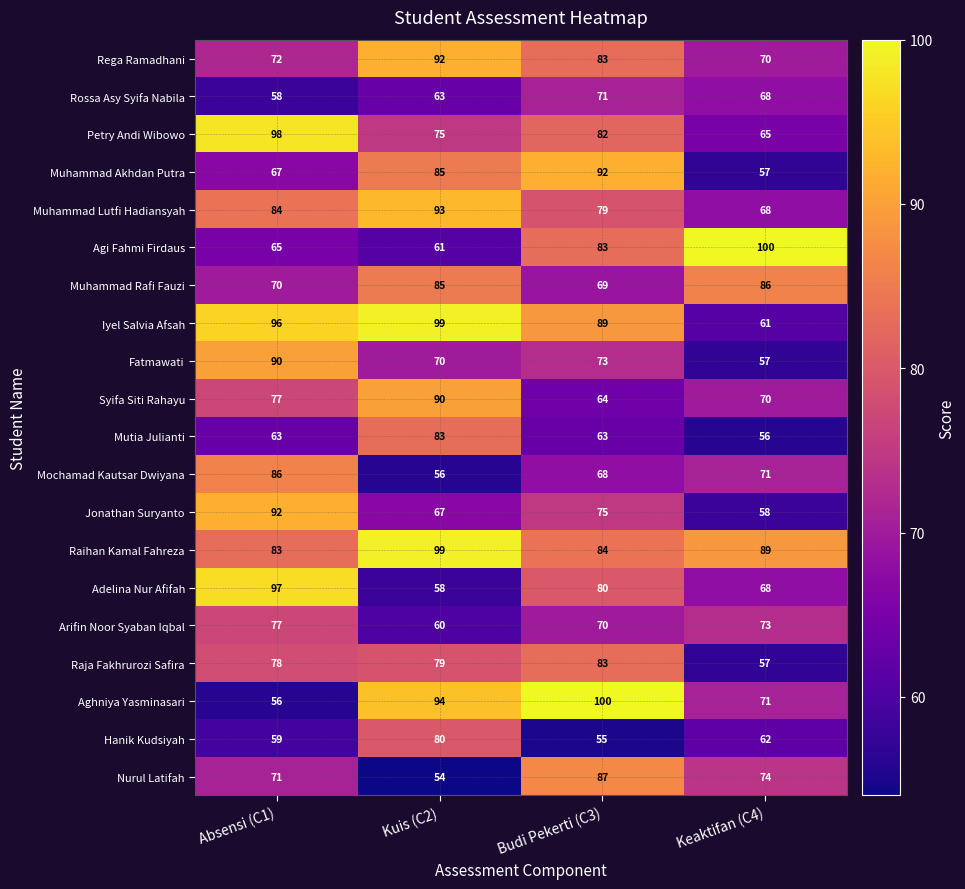

What is the difference between the second highest and second lowest values in the Muhammad Lutfi Hadiansyah series?

5